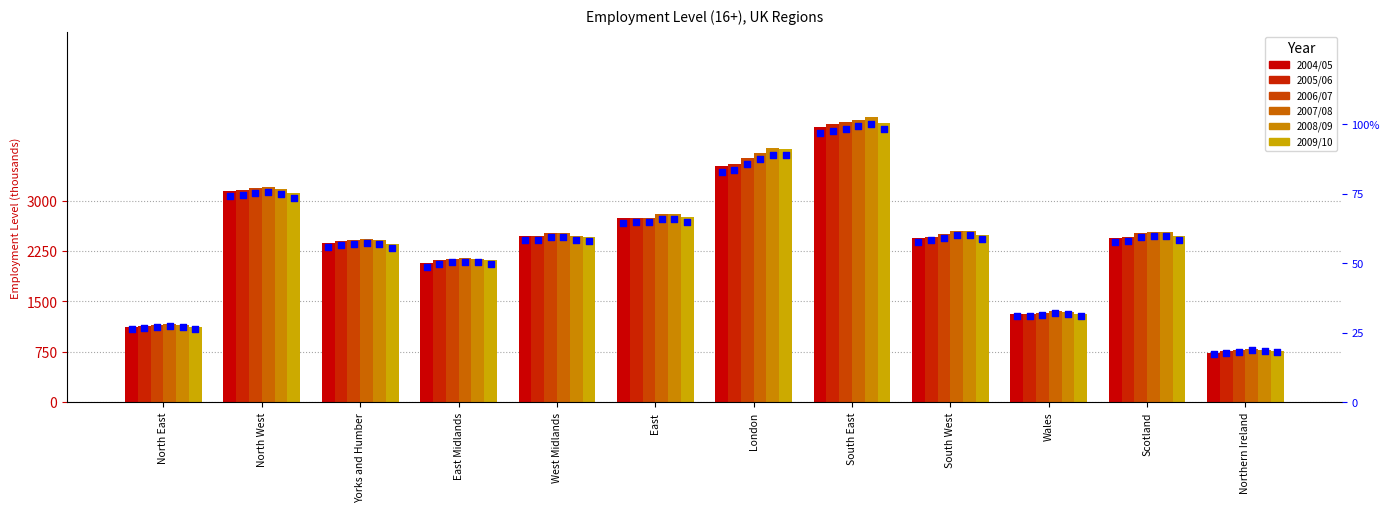

What are all the series names shown in the legend?

2004/05, 2005/06, 2006/07, 2007/08, 2008/09, 2009/10